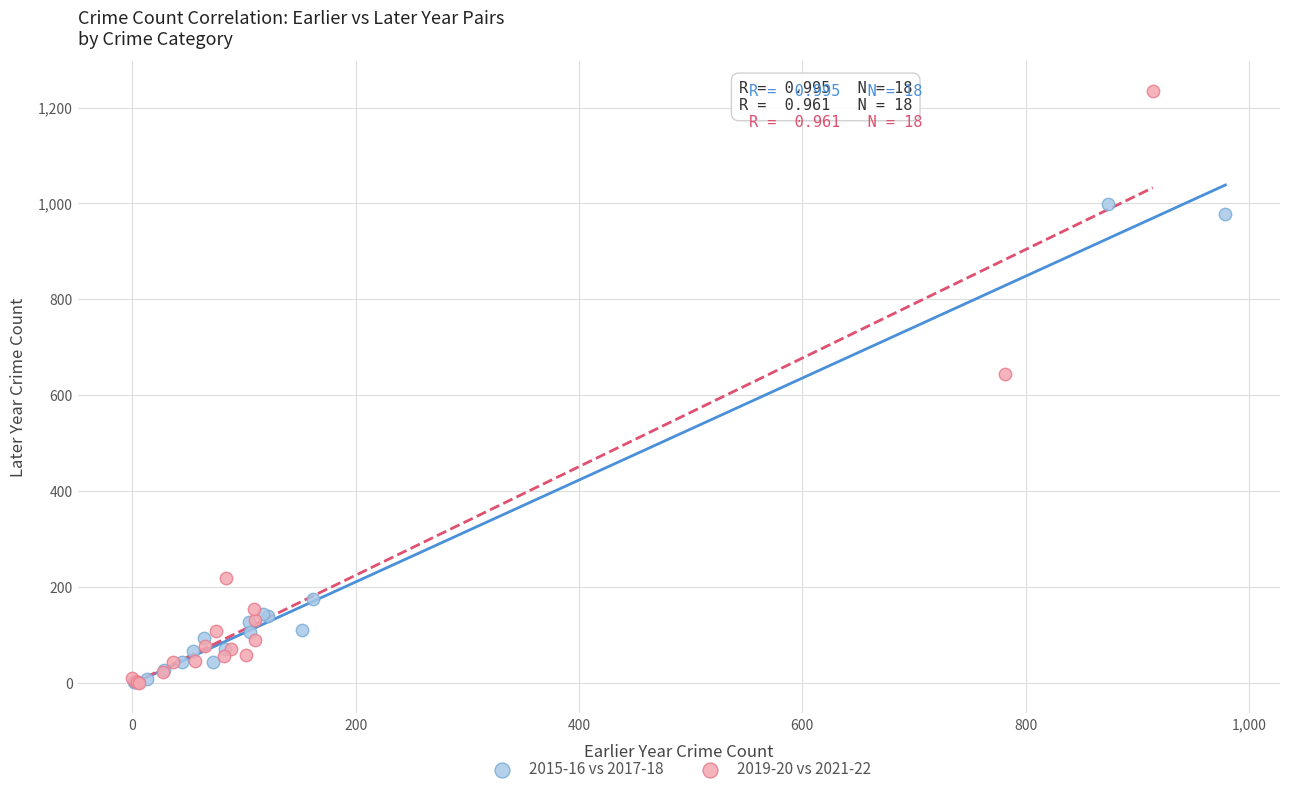

Which series contains the highest Y value?

2019-20 vs 2021-22